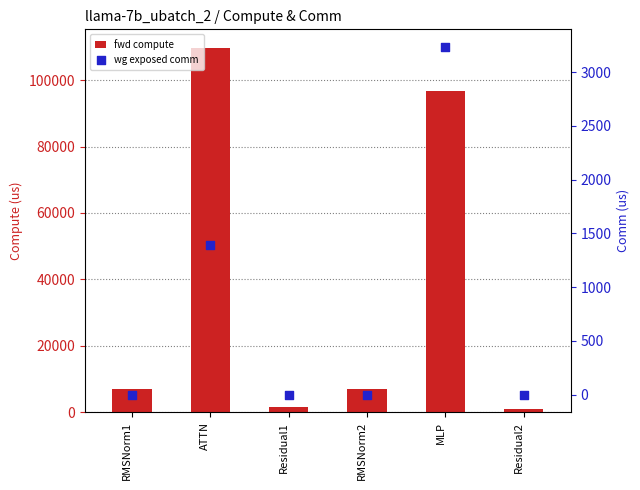

What are all the series names shown in the legend?

fwd compute, wg exposed comm